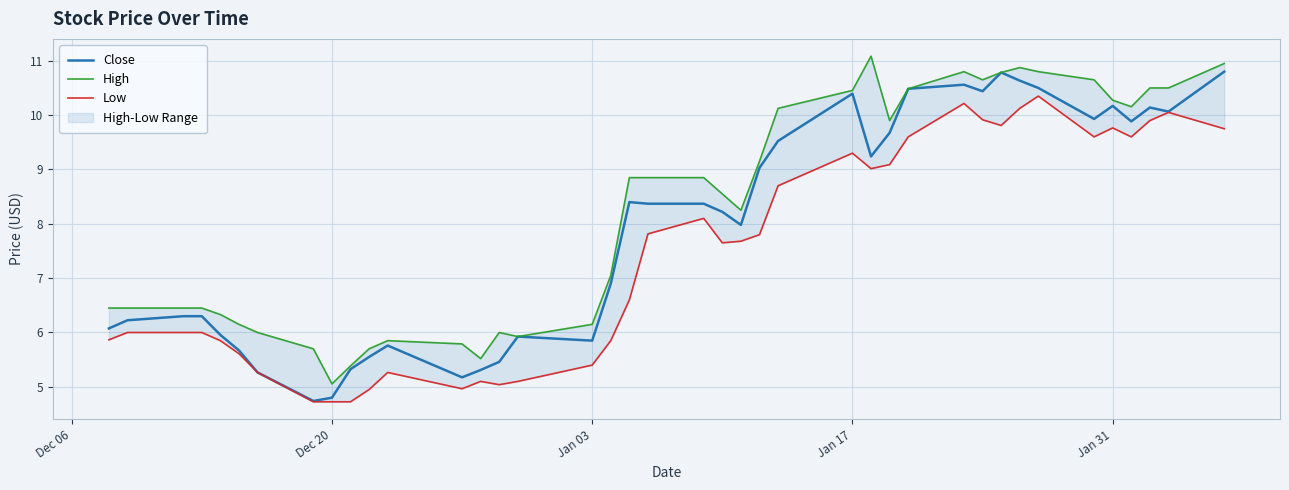

At how many categories does at least one series exceed 7?

23